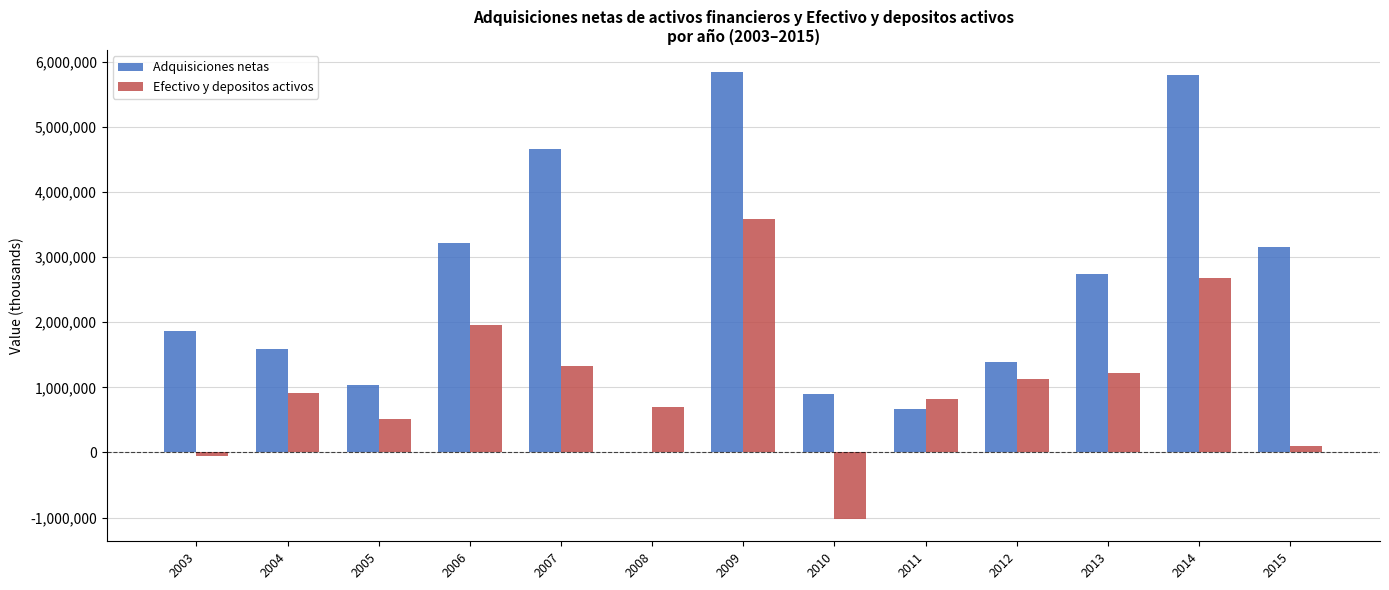

What are all the series names shown in the legend?

Adquisiciones netas, Efectivo y depositos activos